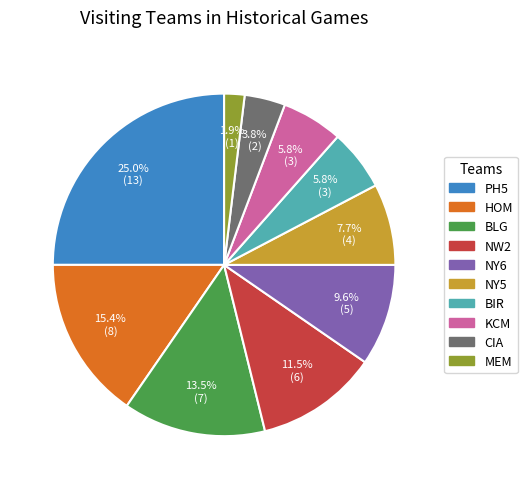

Combined, what portion of the pie is BIR and HOM?

21.2%